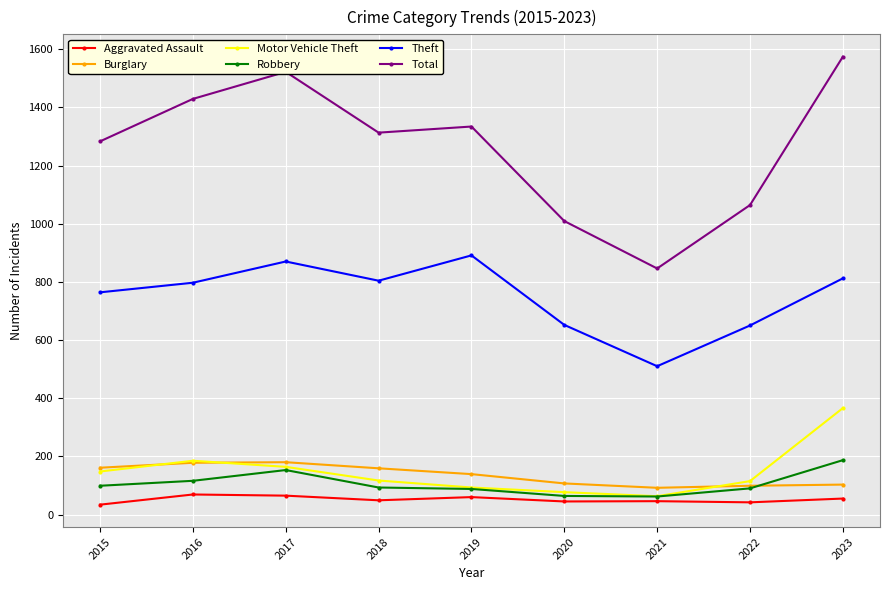

What is the value of the Burglary point at the 2nd from the left?

178